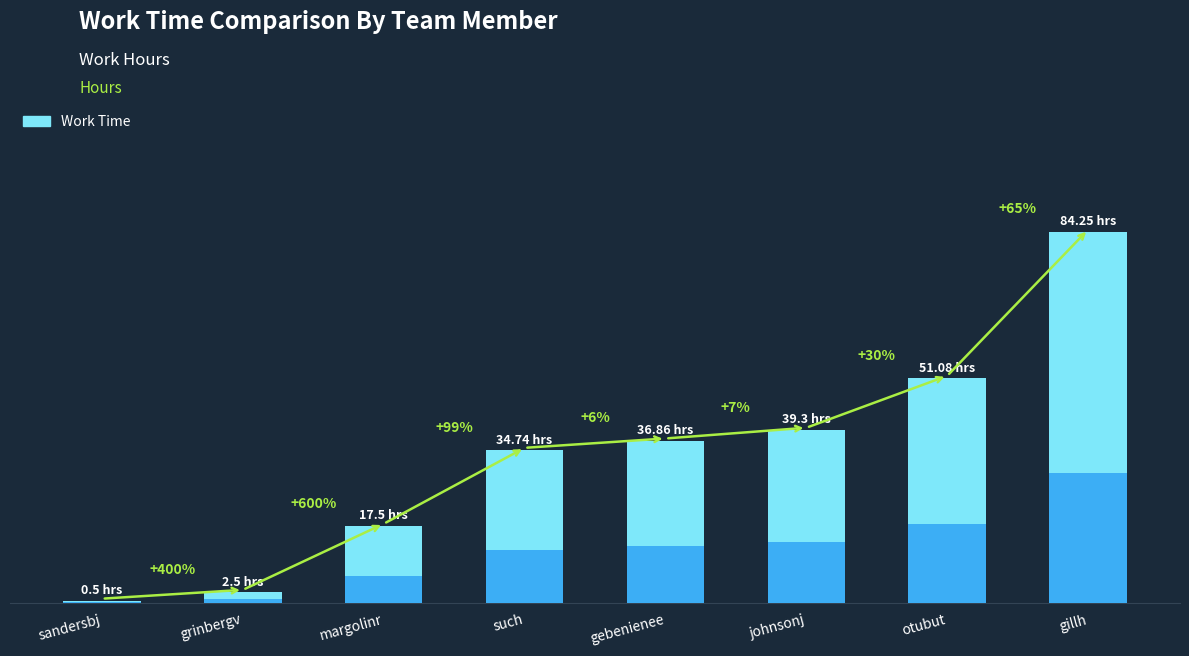

What is the label of the 1st bar from the right?

gillh